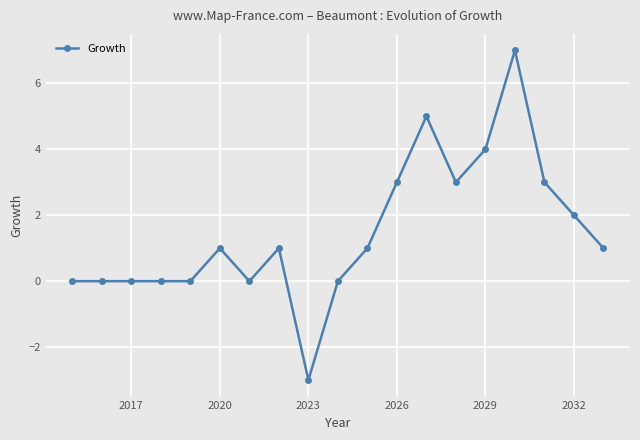

What is the value of the 17th point from the left?

3